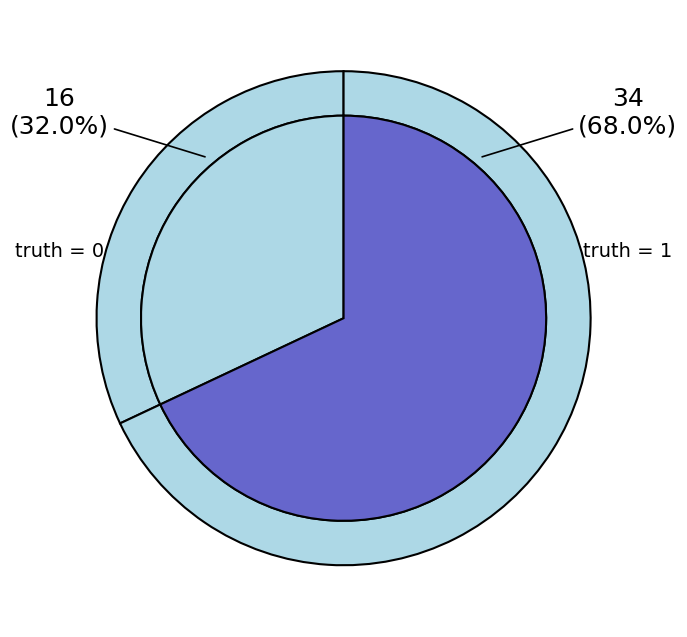

Which slice represents more than half of the pie?

1